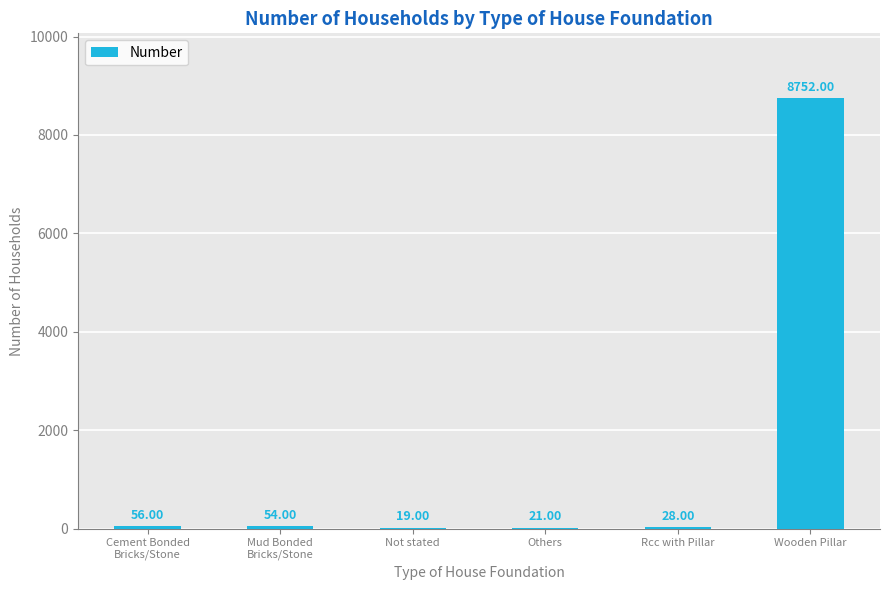

Which category has the highest value across all series?

Wooden Pillar